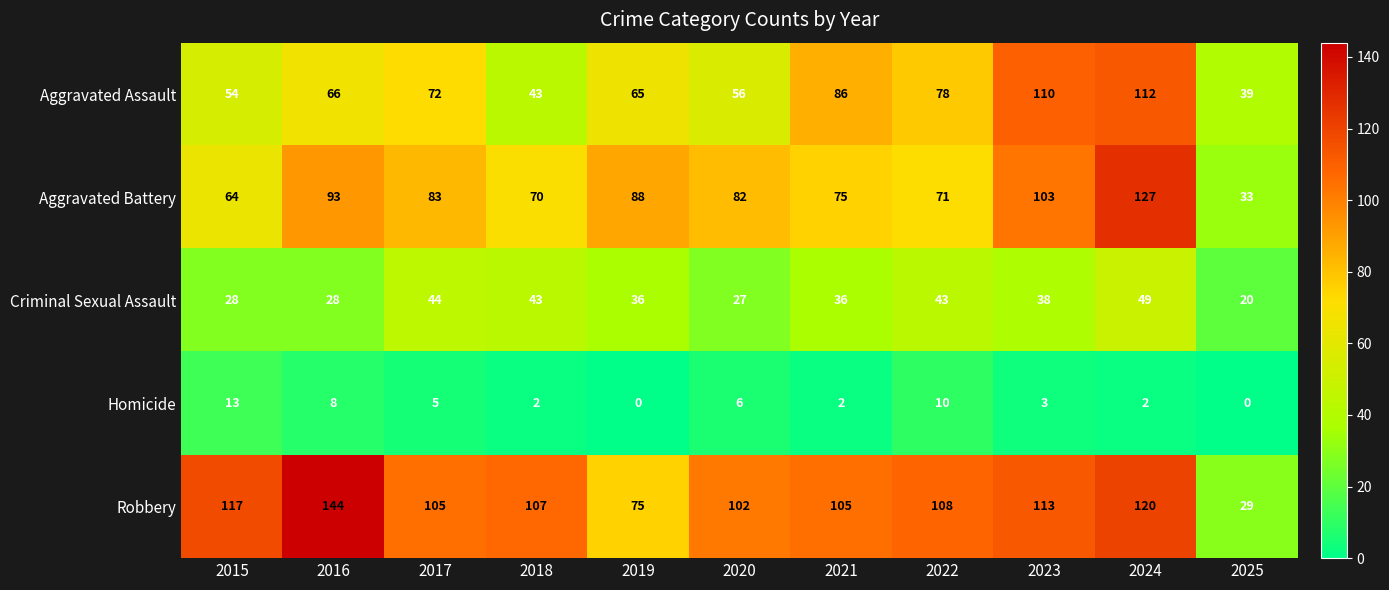

What is the spread (max minus min) of values at 2024?

125